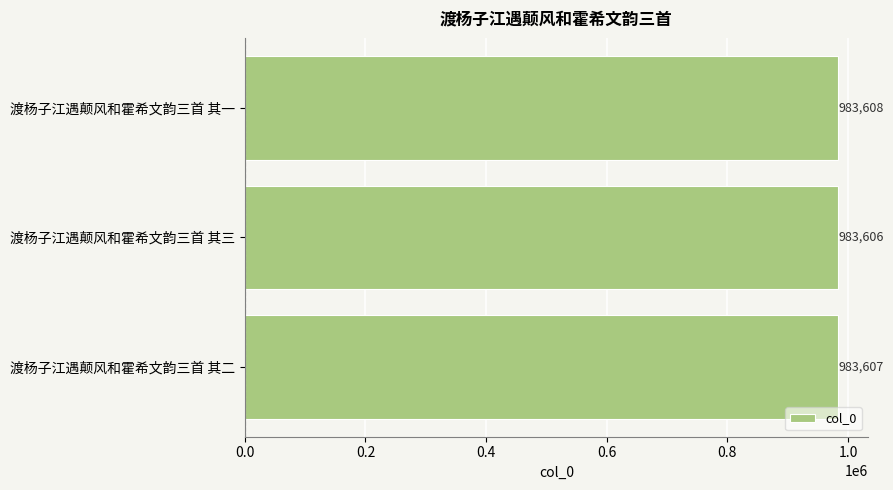

What is the maximum value shown in the chart?

983608